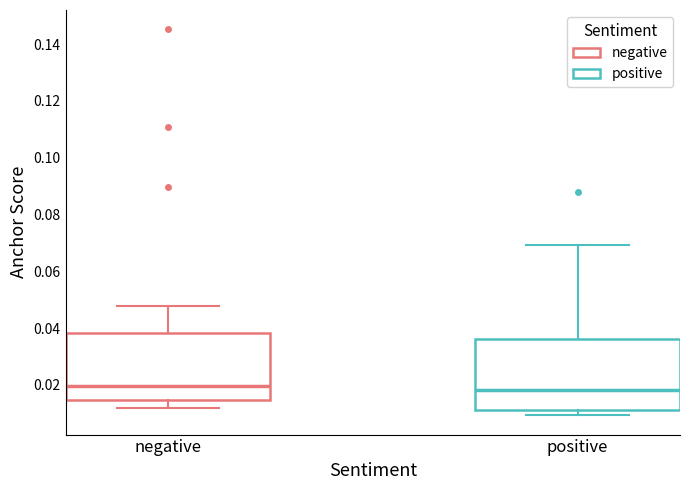

Where is the upper edge of the box for negative on the y-axis? The values are not printed on the chart, so give them approximately, as read against the axis.

0.038